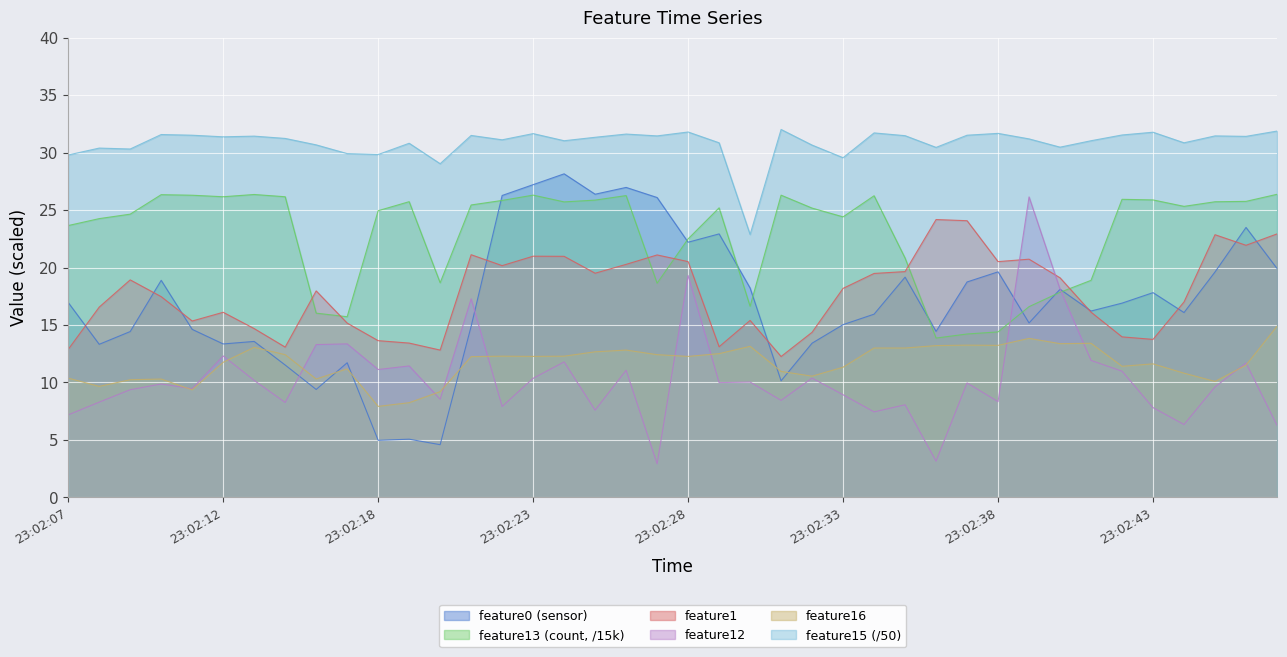

True or false: feature16 and feature13 cross at least once.

False